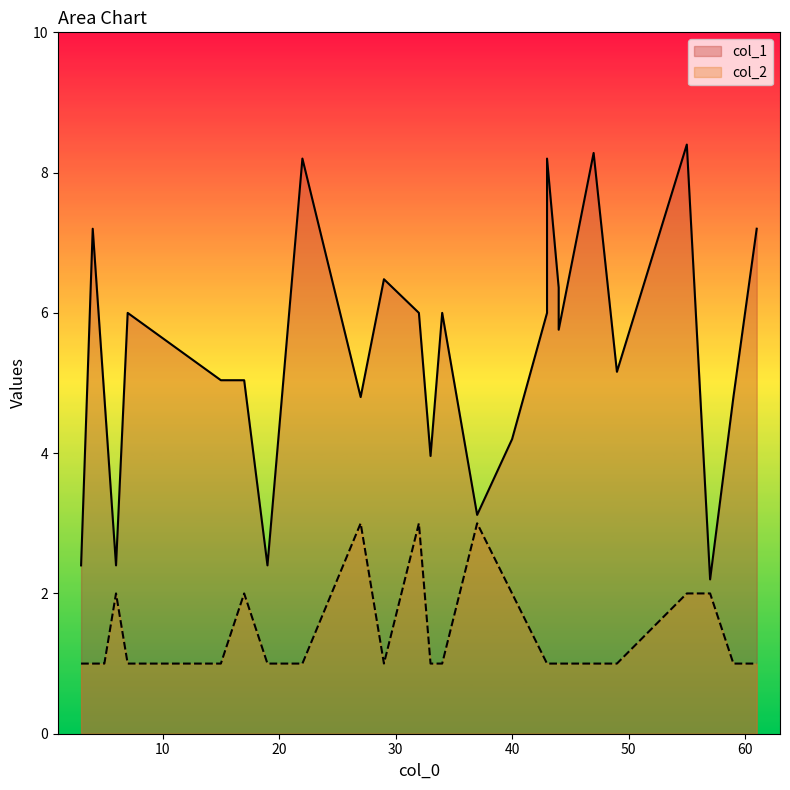

What is the difference between the highest and lowest values at 22?

7.2